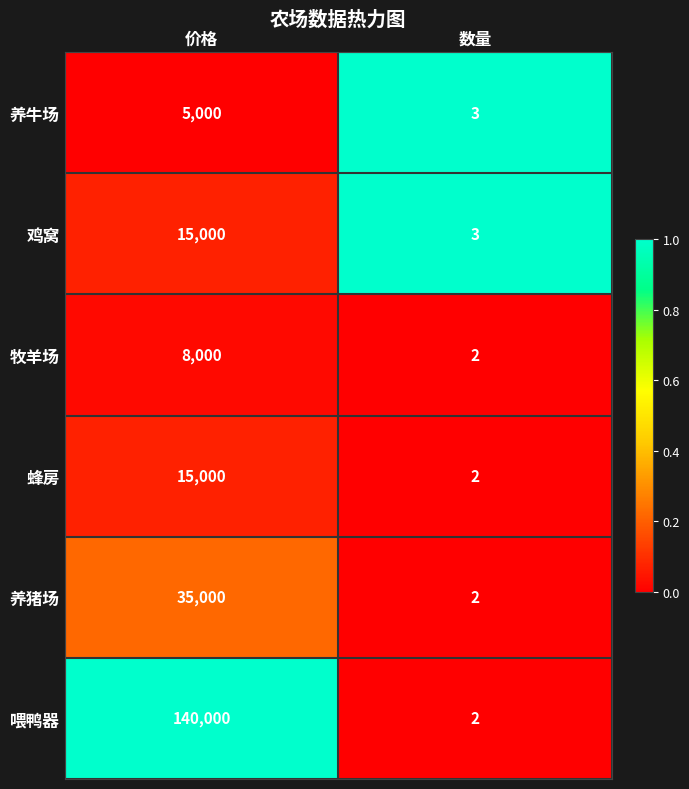

Count the number of data series in this chart.

6